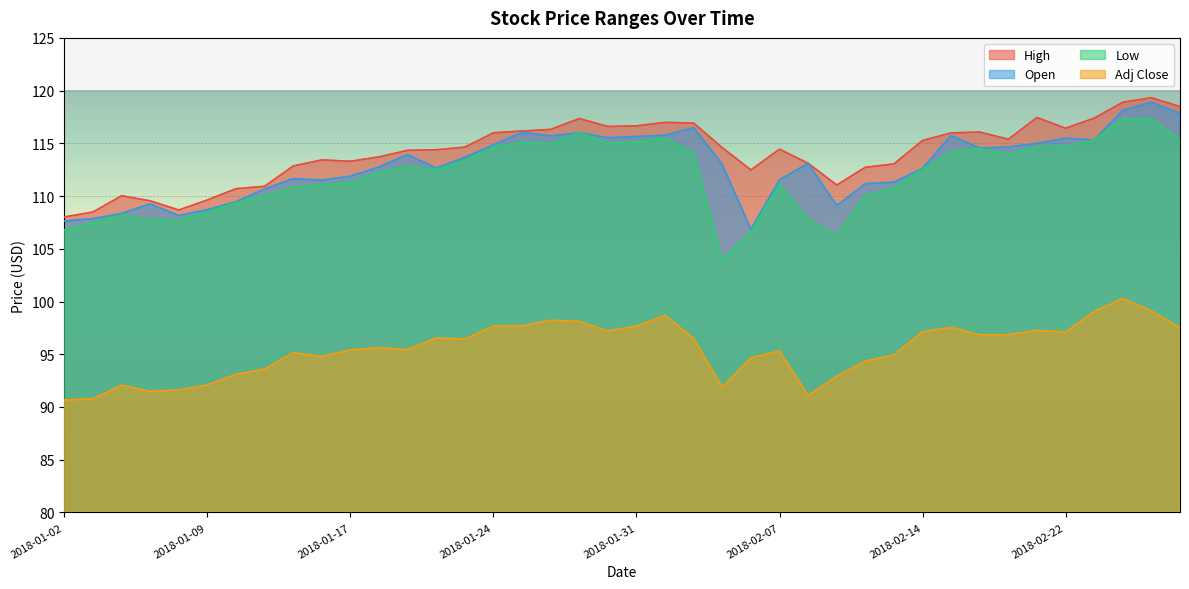

Count the number of data series in this chart.

4